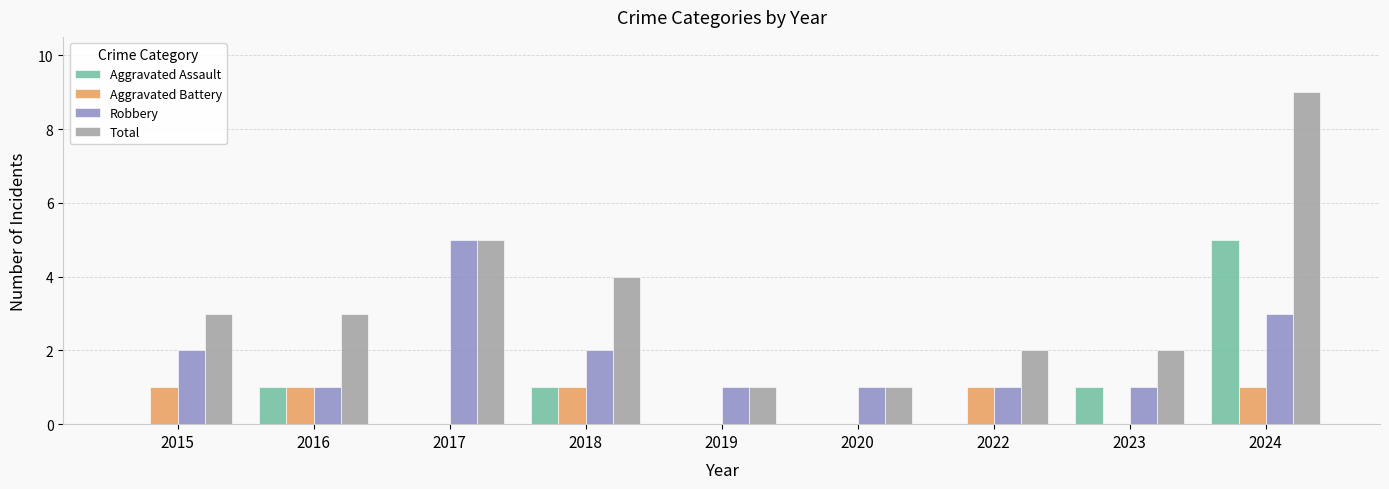

Read the Robbery value at 2023.

1